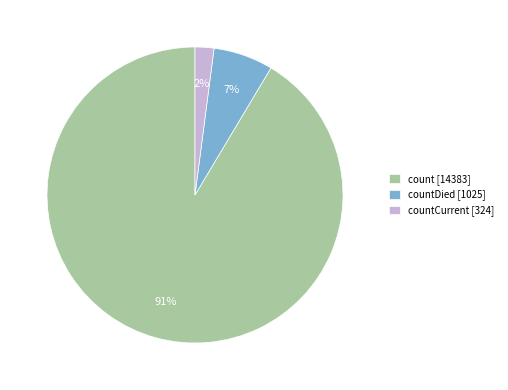

Is it true that countCurrent [324] is 2% of the pie?

True